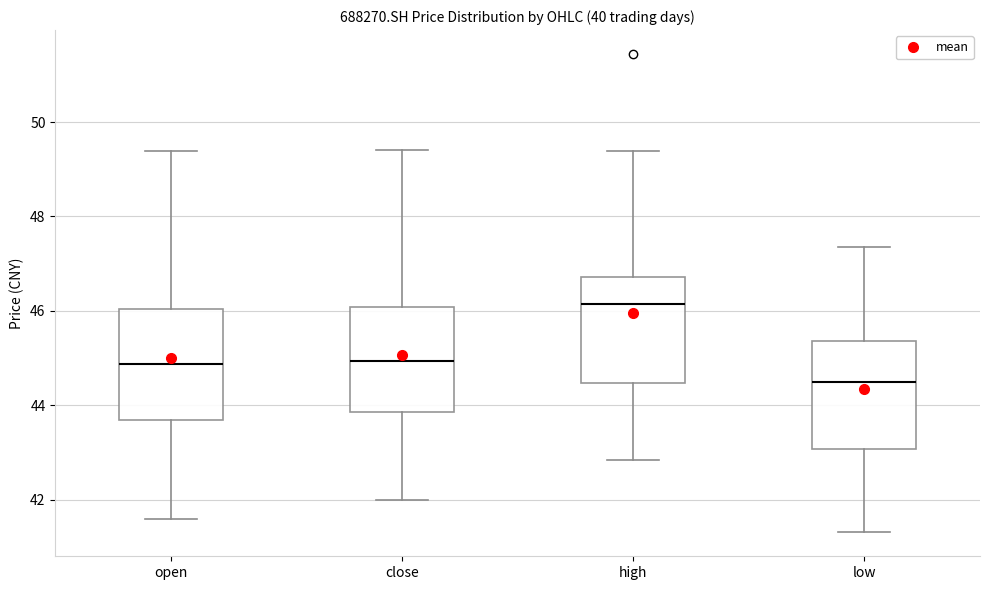

Reading left to right, transcribe this box plot: for each box, give where its median line is, the range the box spans, and where its two whiskers end, as read against the y-axis. The values are not printed on the chart, so give them approximately, as read against the axis.

open: median 44.8, box 43.6 to 46.0, whiskers 41.6 to 49.4
close: median 45.0, box 43.8 to 46.0, whiskers 42.0 to 49.4
high: median 46.2, box 44.4 to 46.8, whiskers 42.8 to 49.4
low: median 44.4, box 43.0 to 45.4, whiskers 41.4 to 47.4